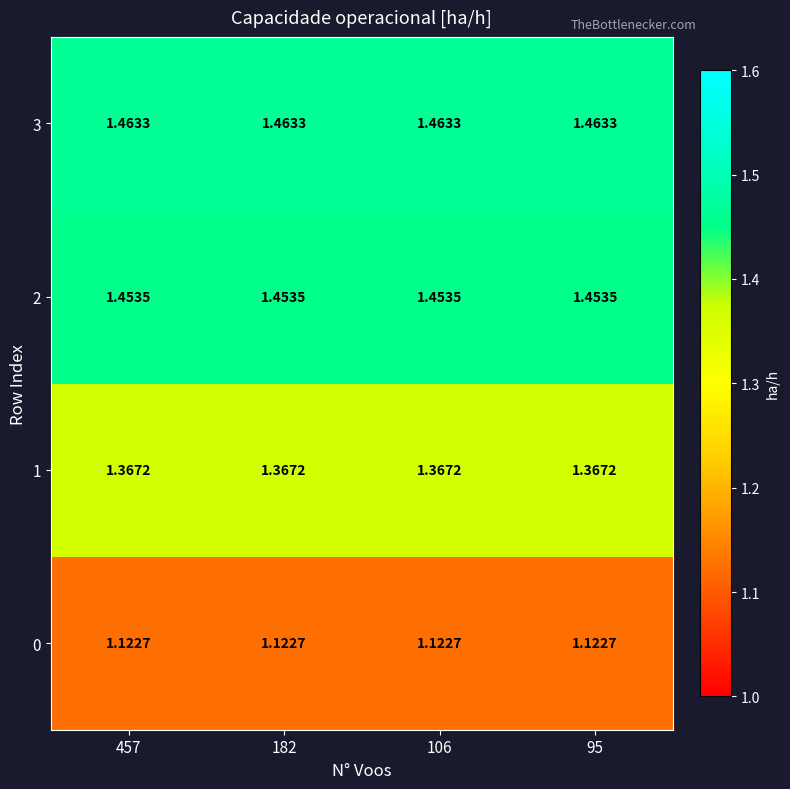

Rank the series by their maximum value, from highest to lowest.

3, 2, 1, 0